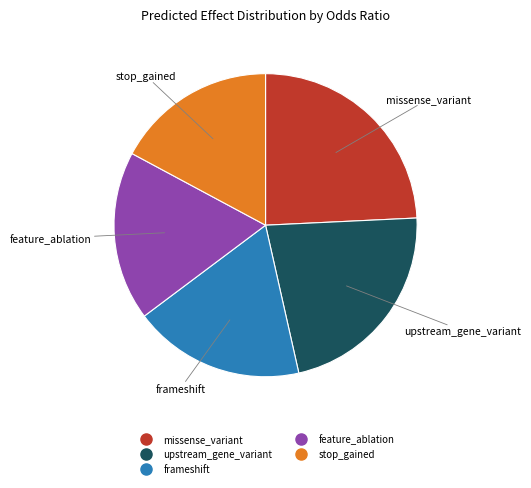

Approximately how many times larger is the value at upstream_gene_variant compared to frameshift?

1.2